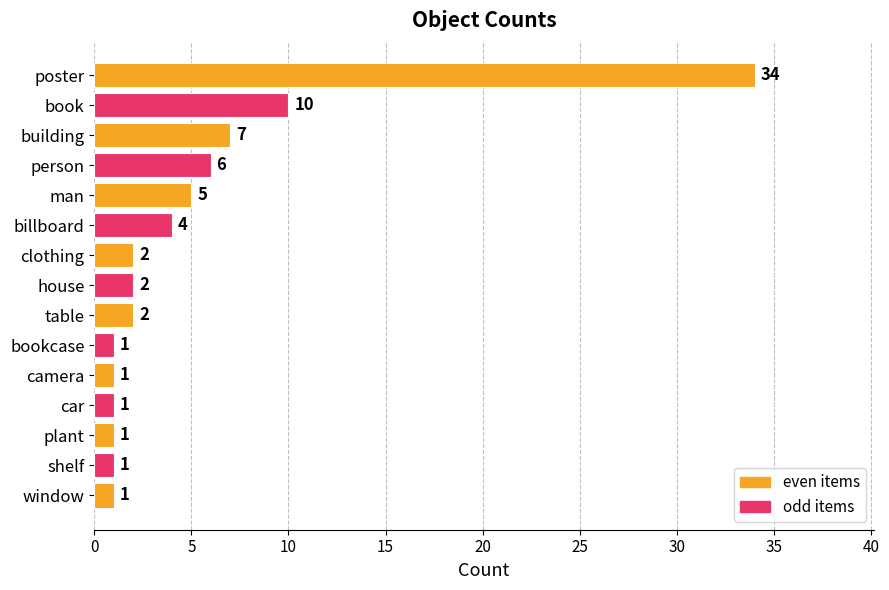

What is the ratio of the value at man to the value at window?

5.0